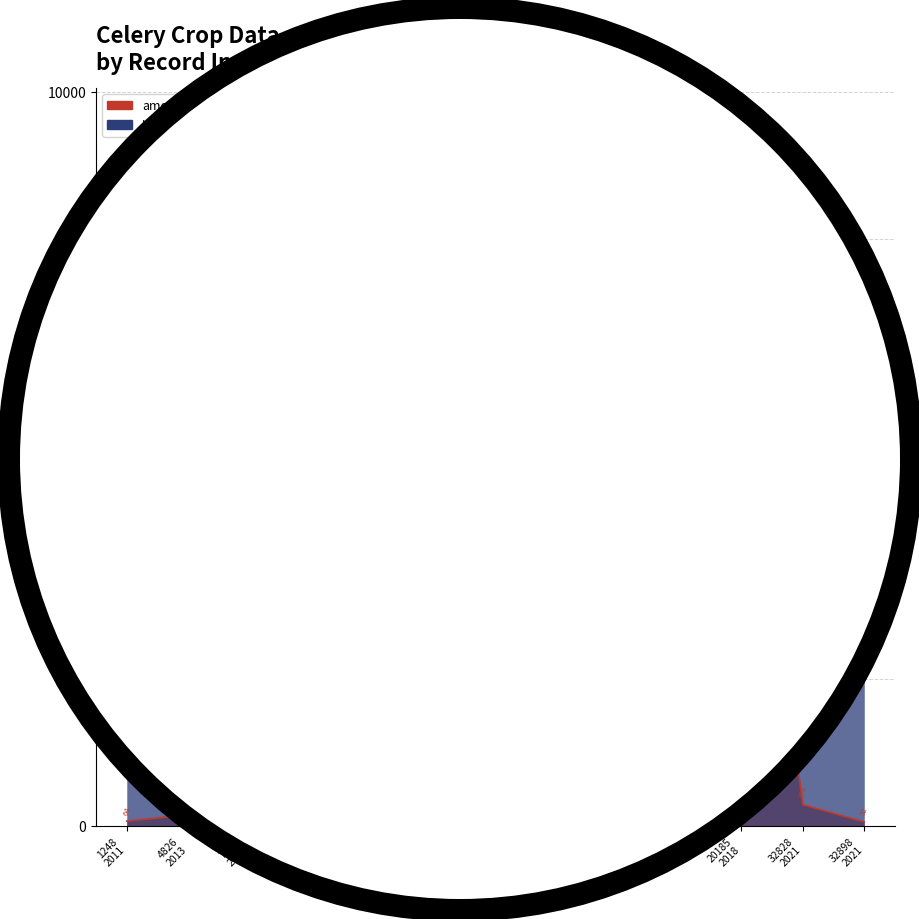

What is the change in value from 20090 2018 to 20091 2018?

+3840